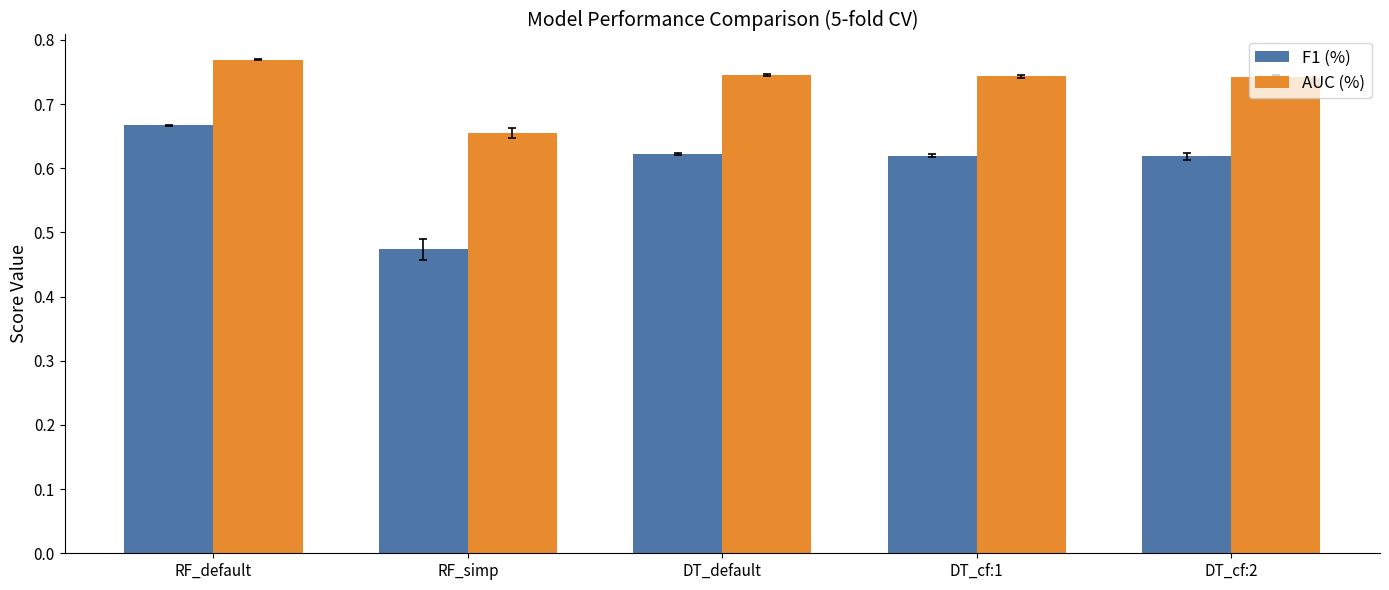

What are all the series names shown in the legend?

F1 (%), AUC (%)